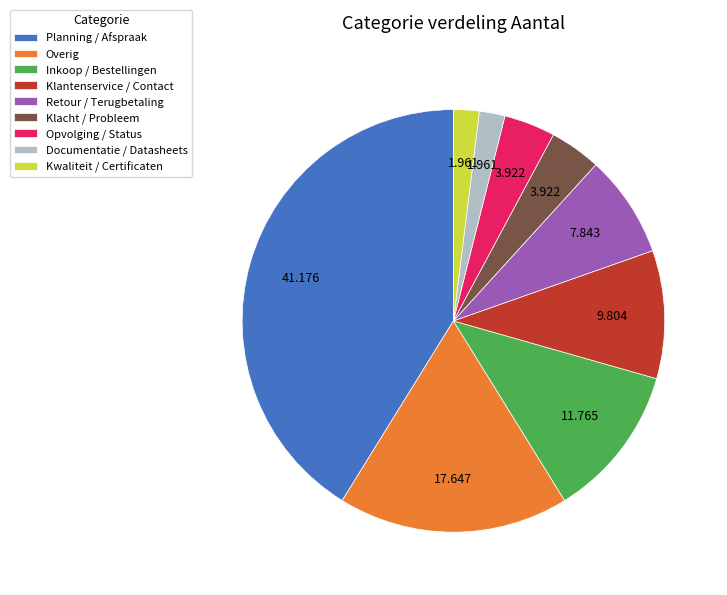

Does Planning / Afspraak account for over 50% of the chart?

No